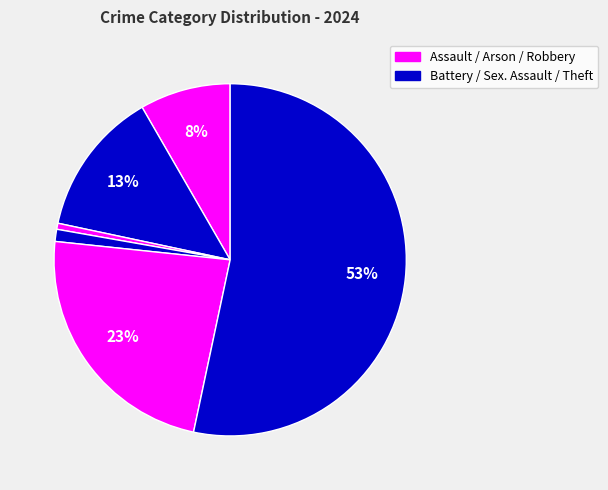

Which slice is the largest?

Theft